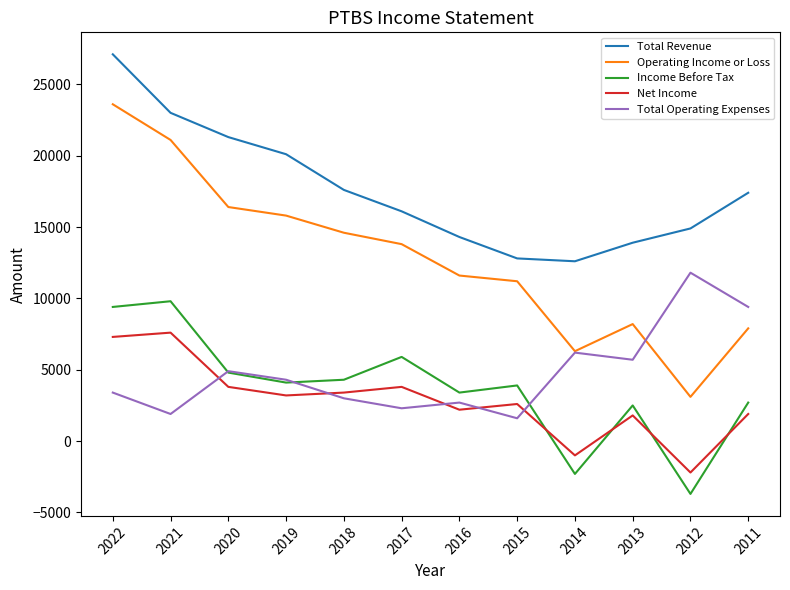

What is the sum of the Total Operating Expenses values at 2022 and 2015?

5000